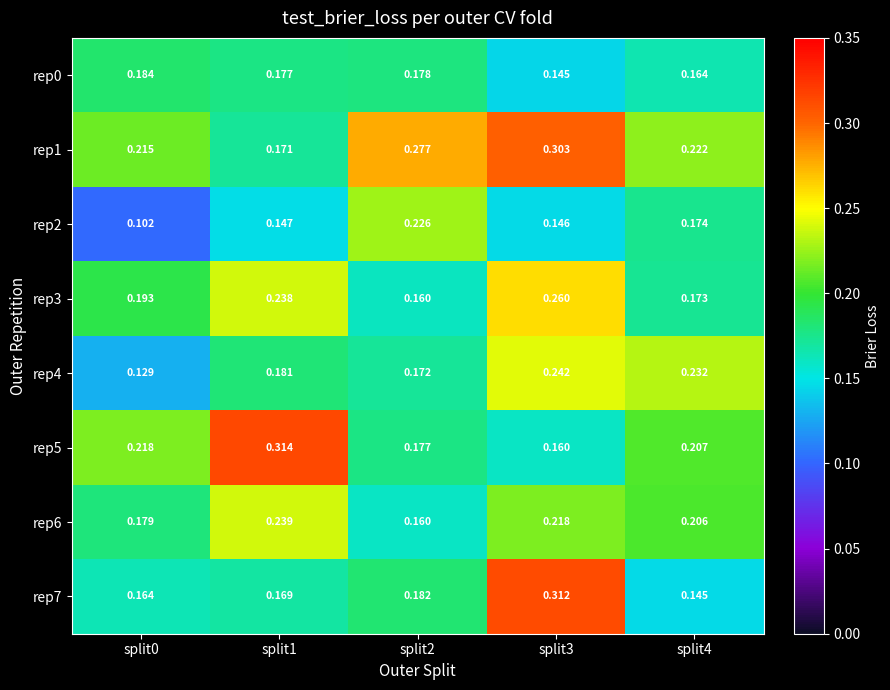

Is the value of rep5 at split0 greater than the value of rep0 at split3?

Yes